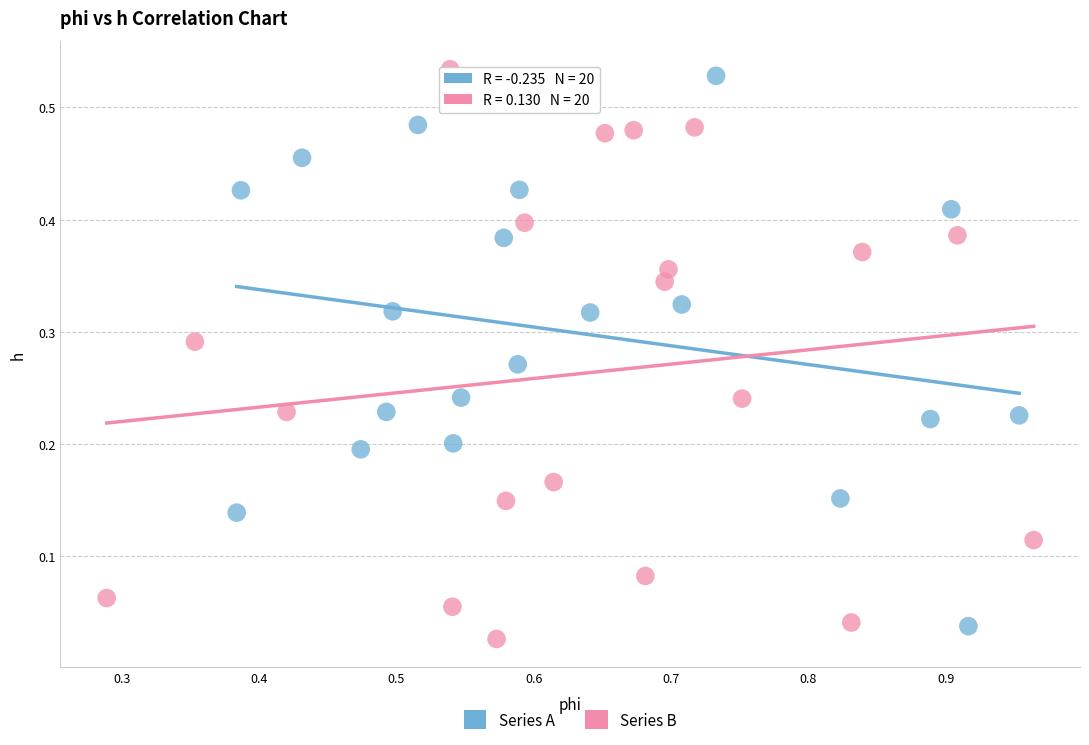

What are all the series names shown in the legend?

Series A, Series B